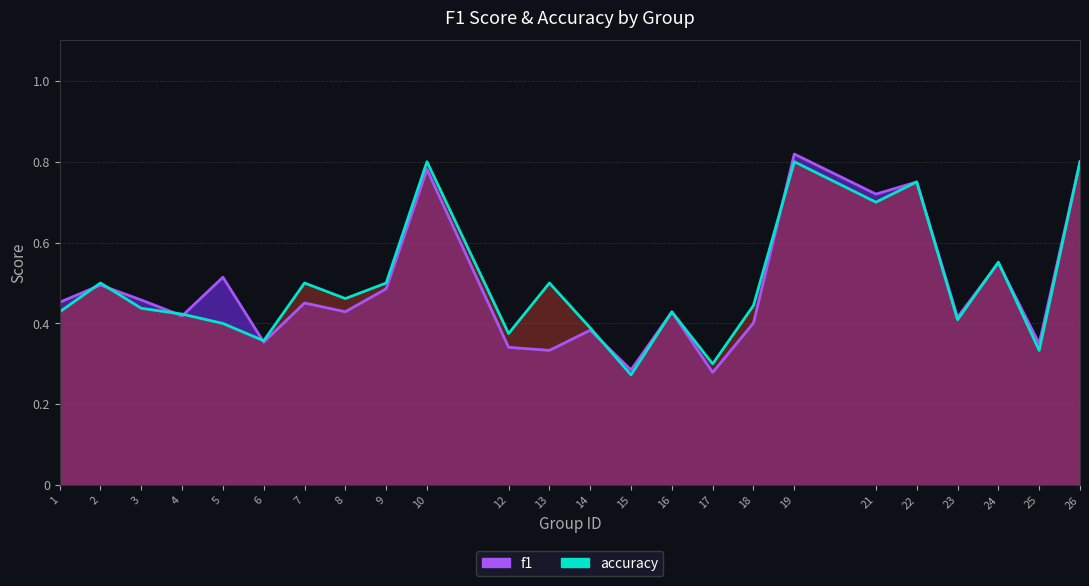

Reading left to right, list all the values displayed in this chart.

f1: 0.5	0.5	0.5	0.4	0.5	0.4	0.5	0.4	0.5	0.8	0.3	0.3	0.4	0.3	0.4	0.3	0.4	0.8	0.7	0.8	0.4	0.5	0.4	0.8
accuracy: 0.4	0.5	0.4	0.4	0.4	0.4	0.5	0.5	0.5	0.8	0.4	0.5	0.4	0.3	0.4	0.3	0.4	0.8	0.7	0.8	0.4	0.6	0.3	0.8